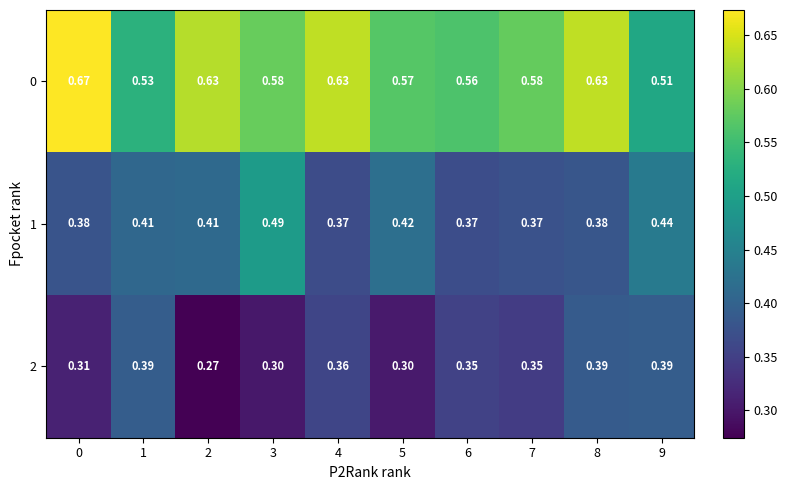

Which series has the largest total across all categories?

0